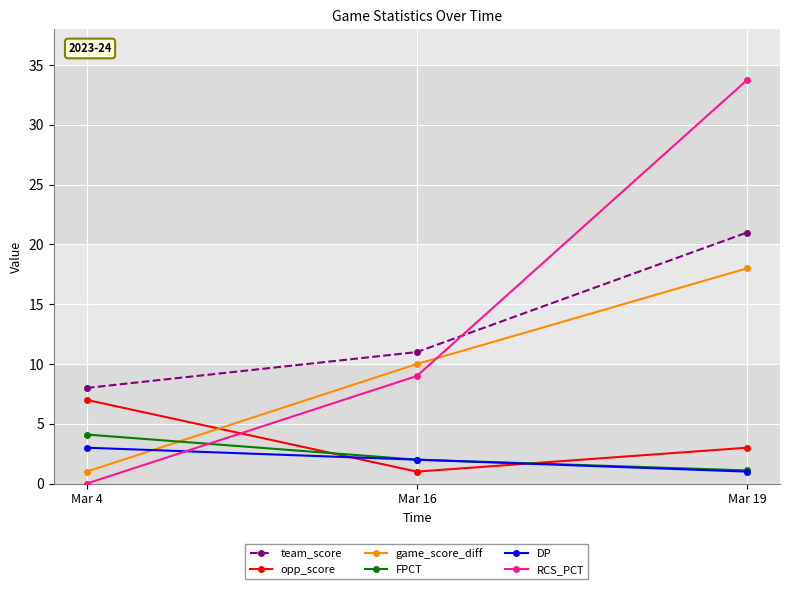

Is it true that opp_score equals 1.0 at Mar 16?

True